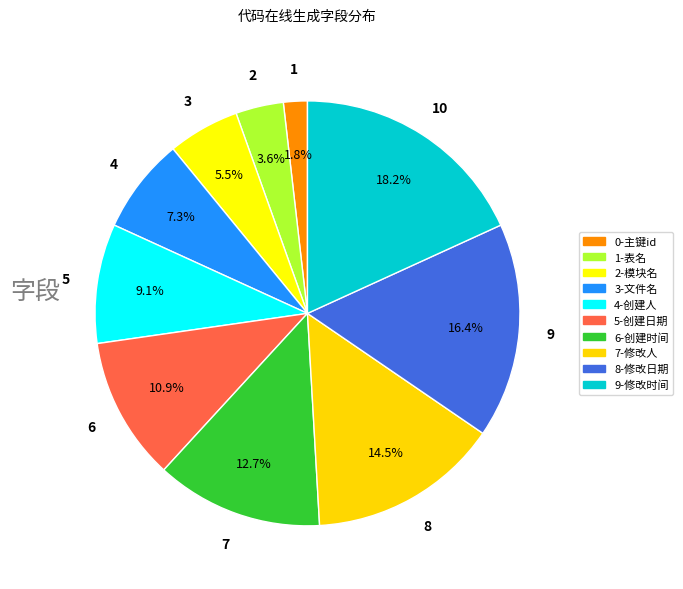

What is the largest slice in the pie chart?

9-修改时间